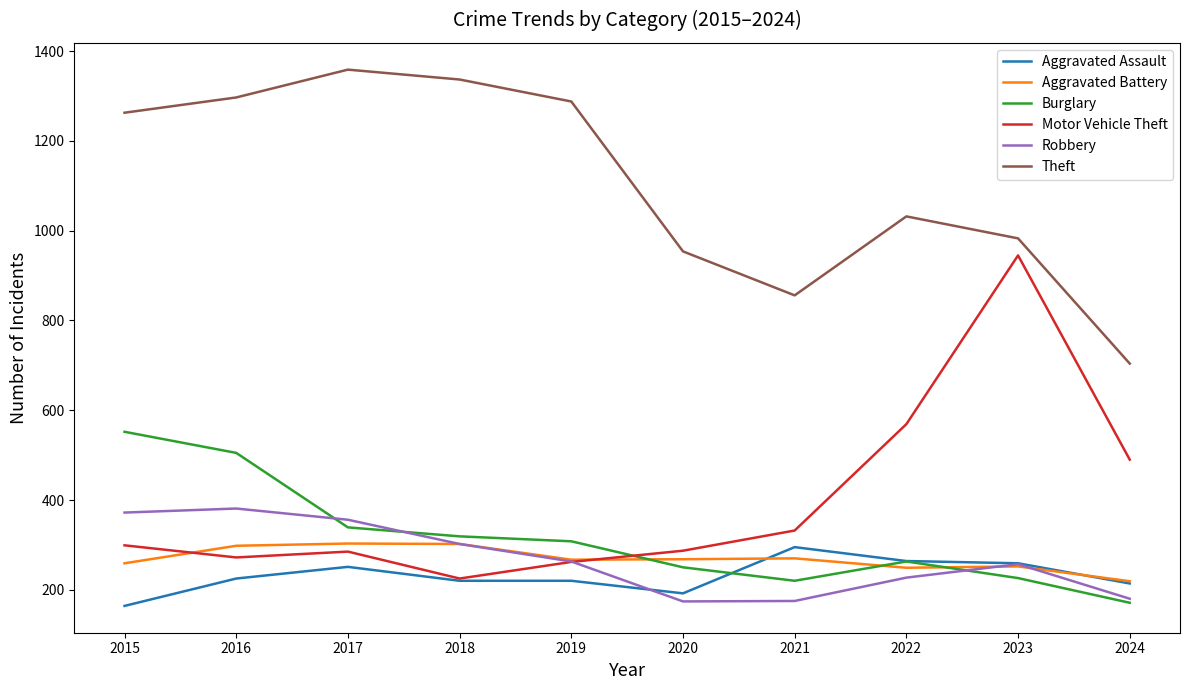

What is the minimum value for Burglary?

171